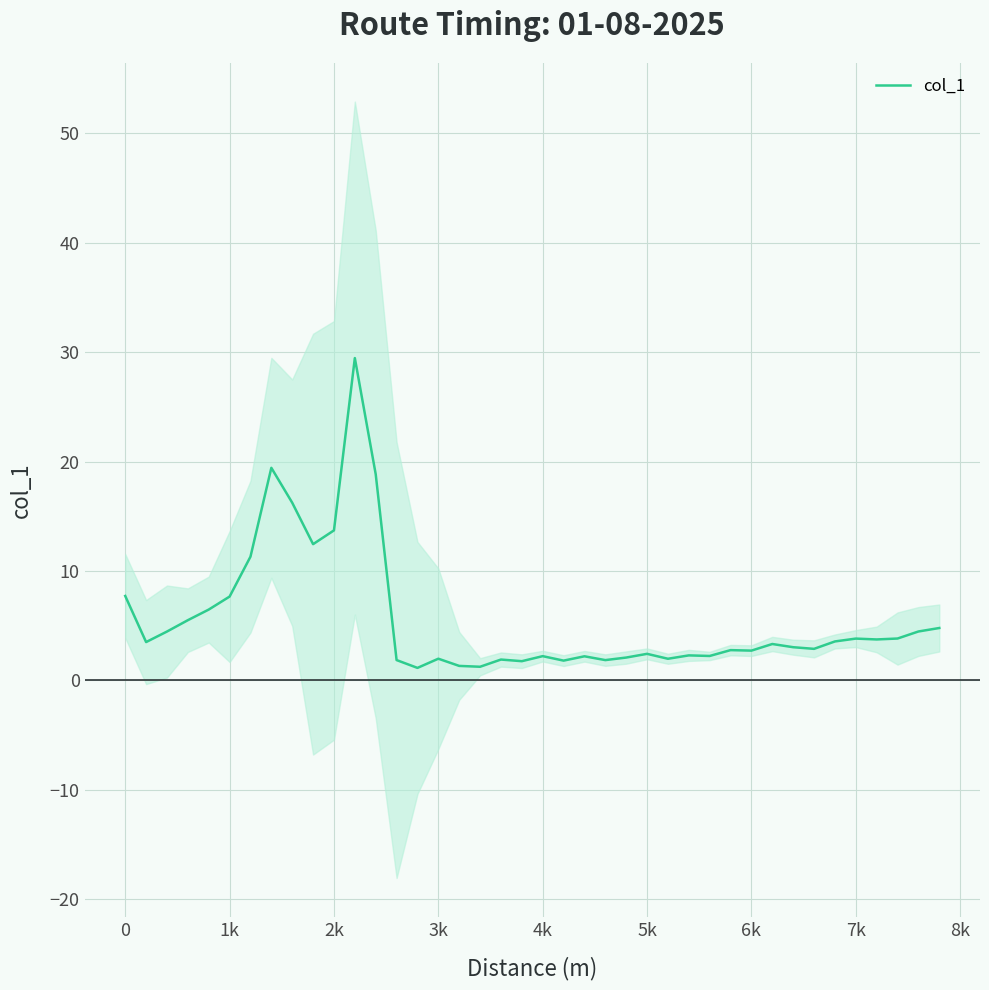

How many lines are shown in the chart?

1